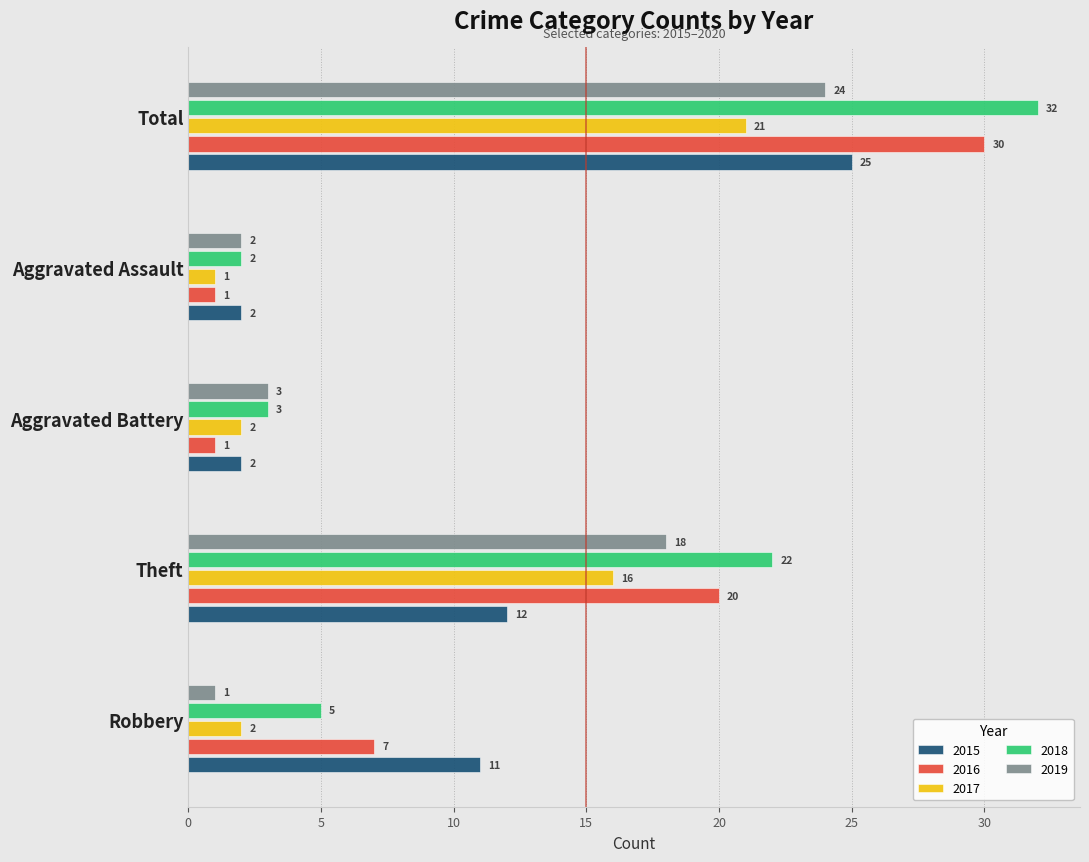

How many series are shown in this chart?

5